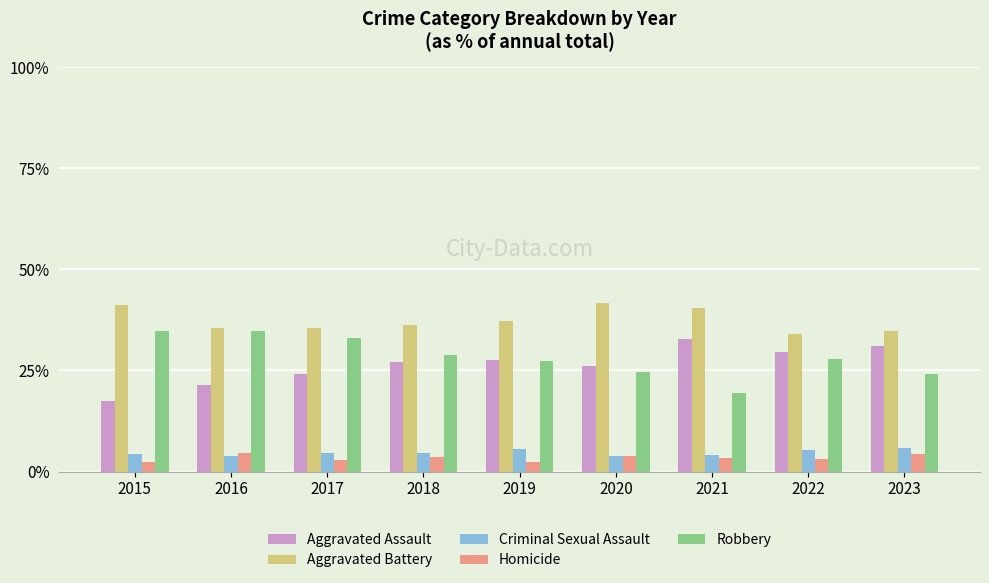

The value of Aggravated Battery at 2021 is 40.6. True or false?

True